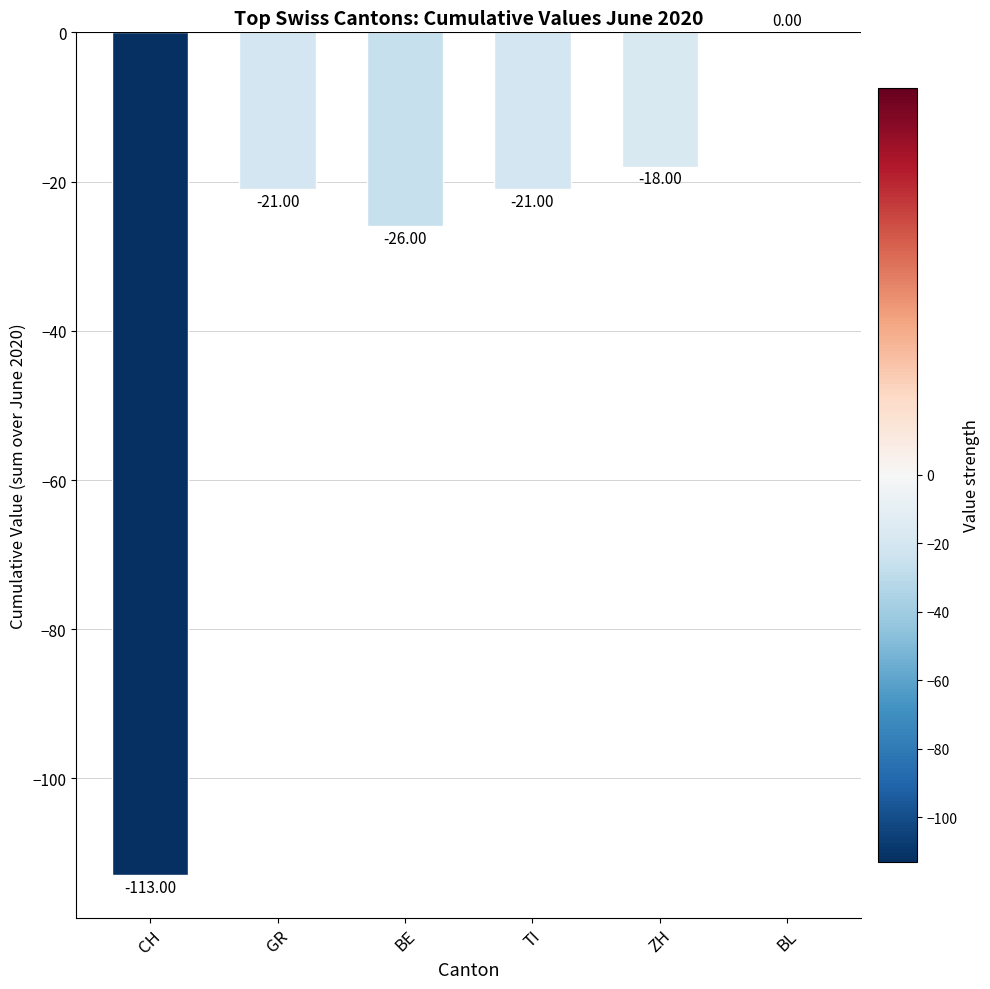

Which has a higher value, TI or BL?

BL